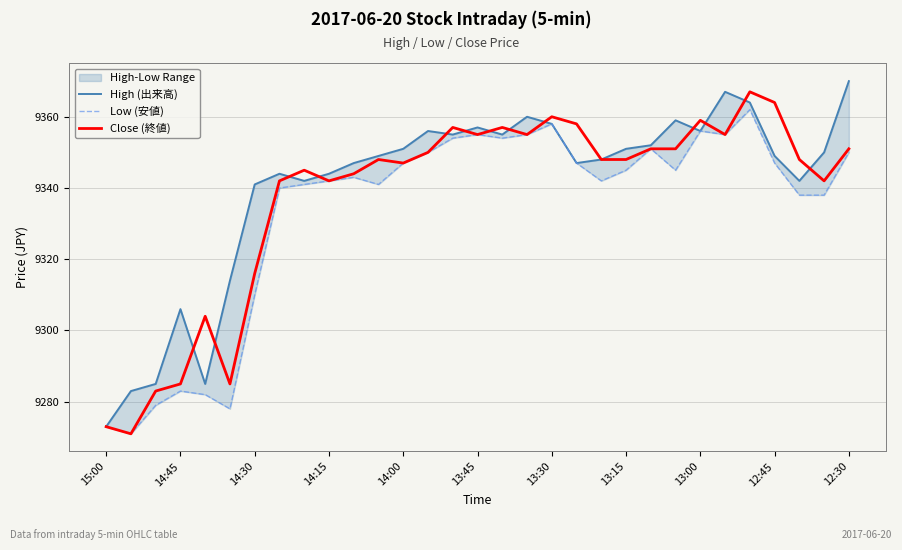

True or false: High (出来高) has a value of 2963 at 29.

False